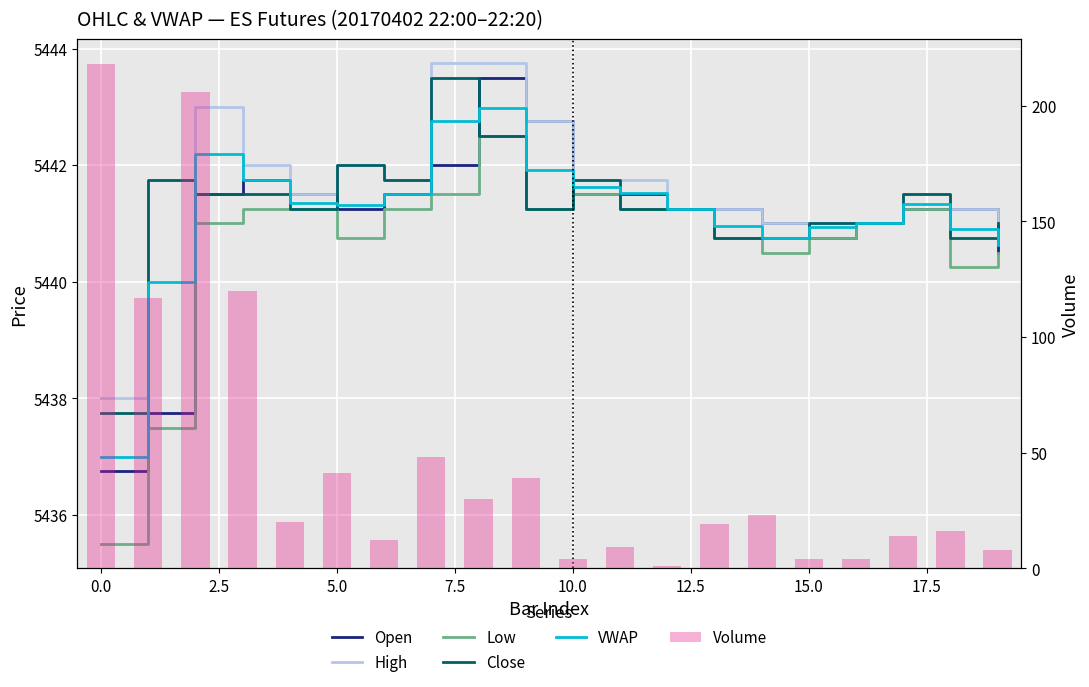

What is the sum of the Low values at 18 and 12.5?

10881.5